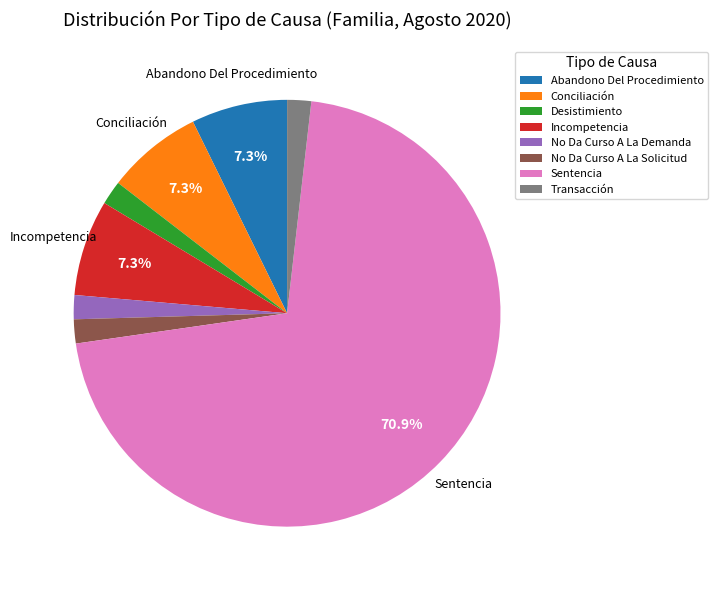

Which has a higher value, Desistimiento or Conciliación?

Conciliación